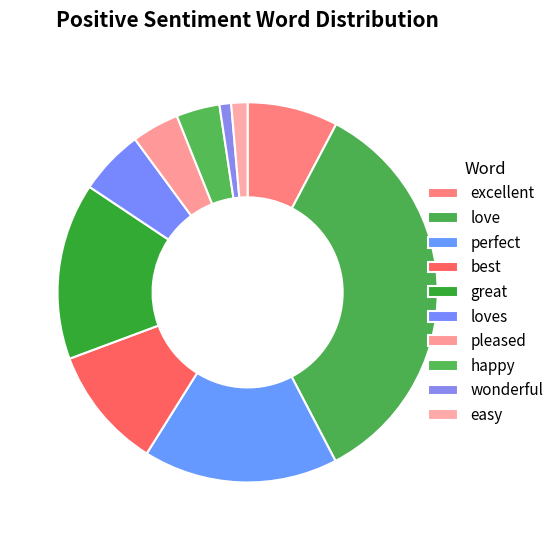

Do perfect and excellent together represent more than half of the pie?

No